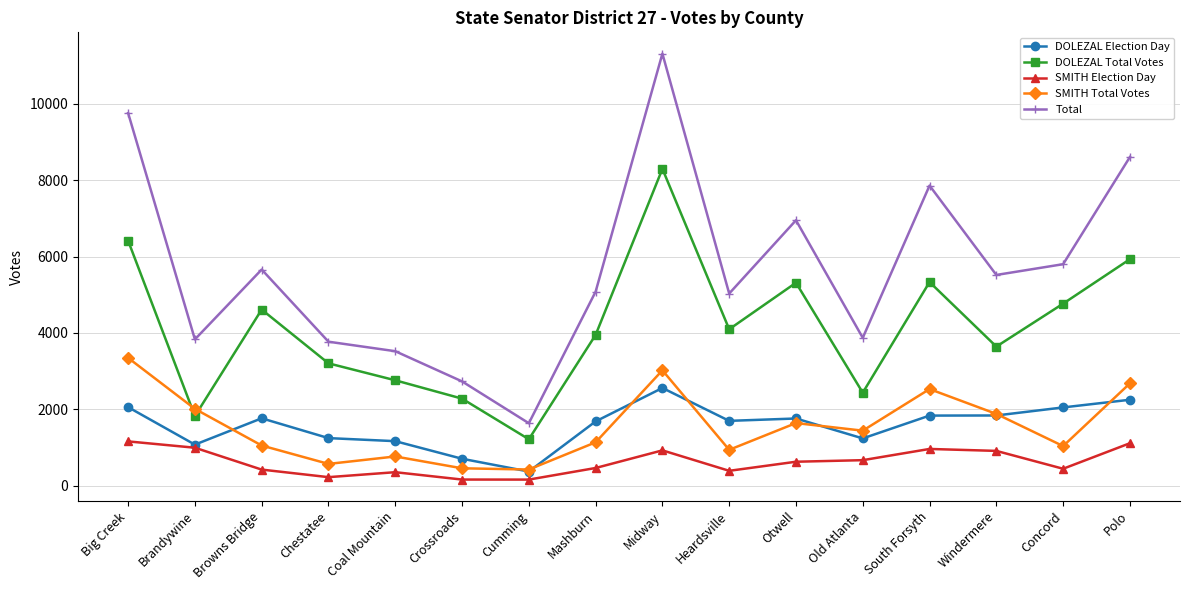

At which category is the sum across all series the highest?

Midway